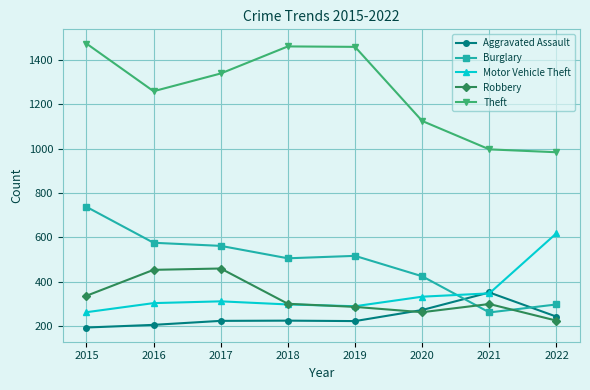

Which label corresponds to the smallest value in the chart?

2015